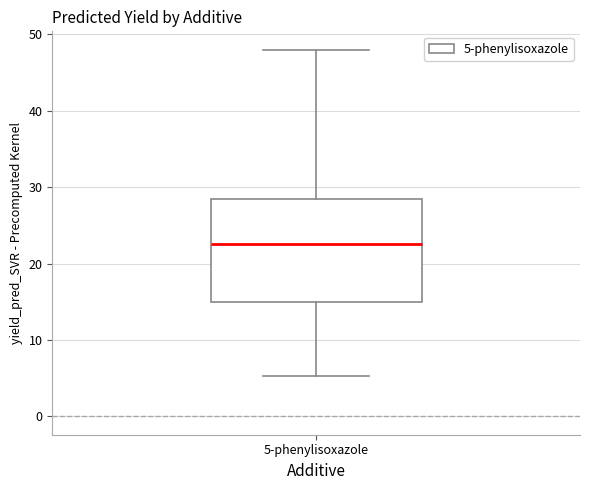

Where is the upper edge of the box for 5-phenylisoxazole on the y-axis? The values are not printed on the chart, so give them approximately, as read against the axis.

28